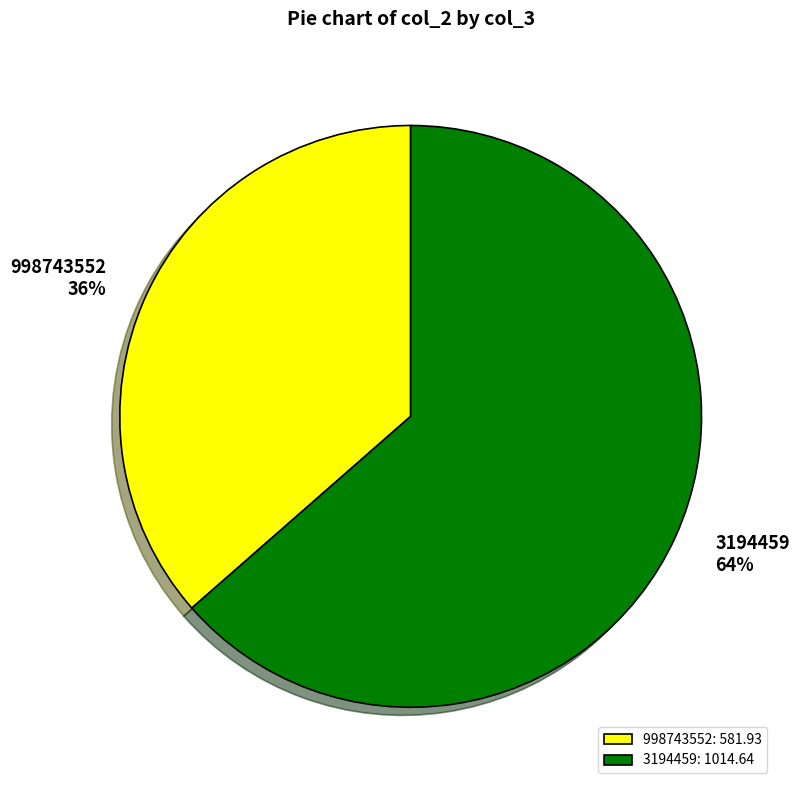

To the nearest percent, what portion does 3194459 represent?

64%